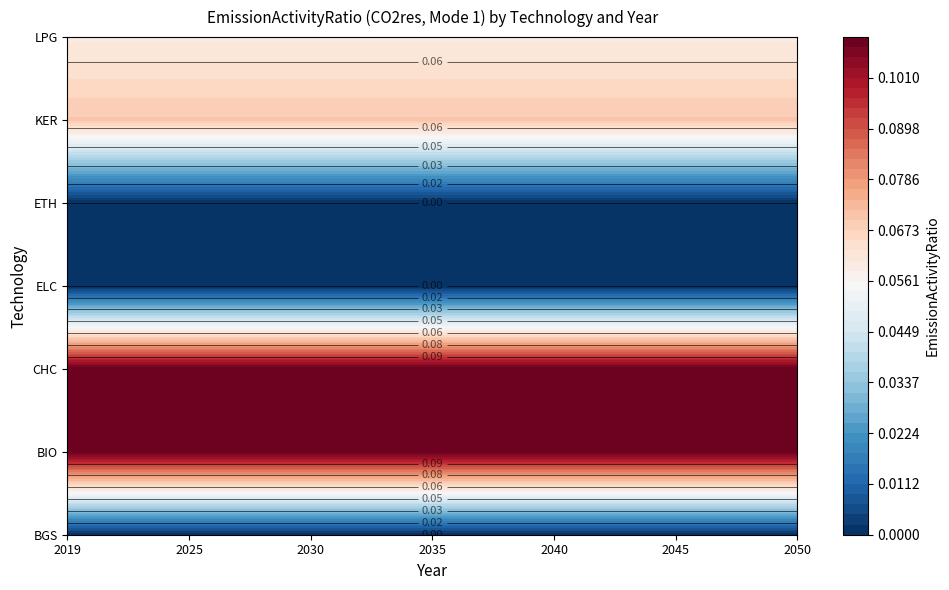

What is the total value across all series at 2034?

0.3